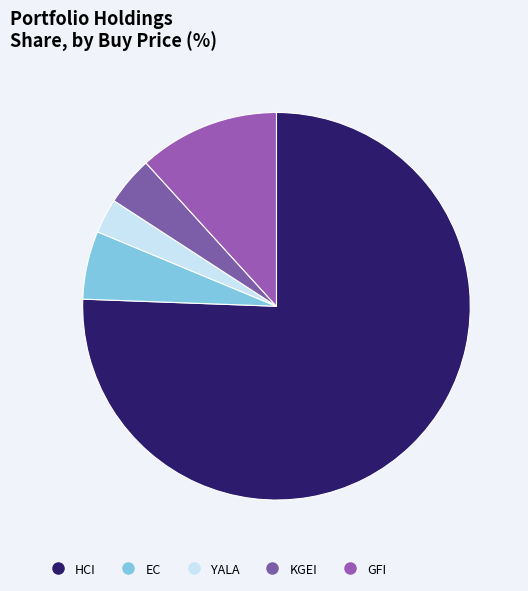

Is HCI the majority of the pie?

Yes